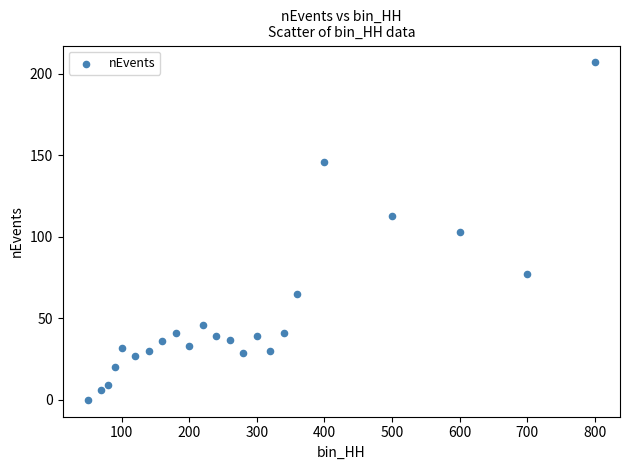

What is the range of X values (max minus min)?

750